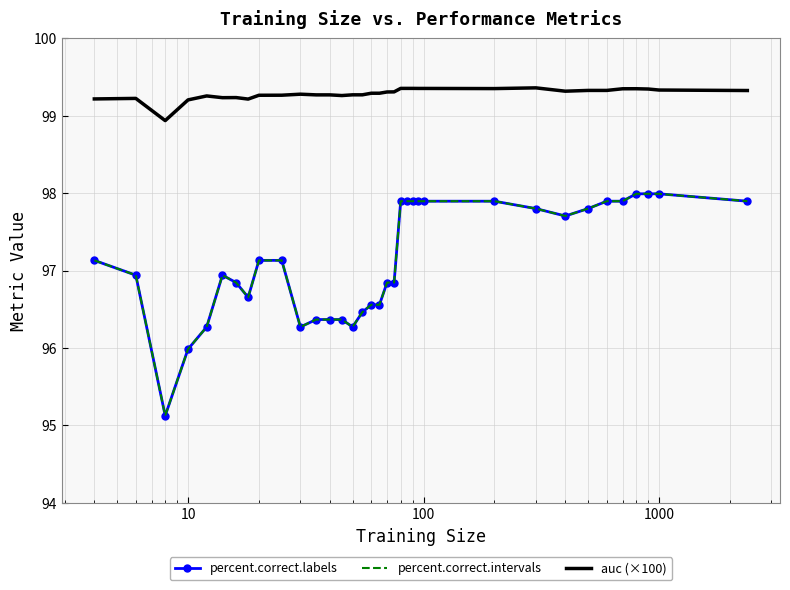

What is the average value of the percent.correct.labels series?

97.1